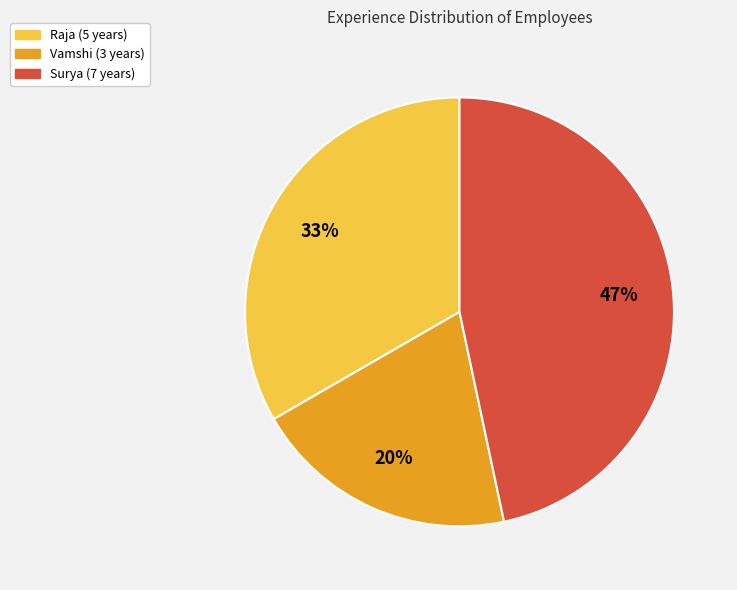

Do Vamshi and Surya together represent more than half of the pie?

Yes